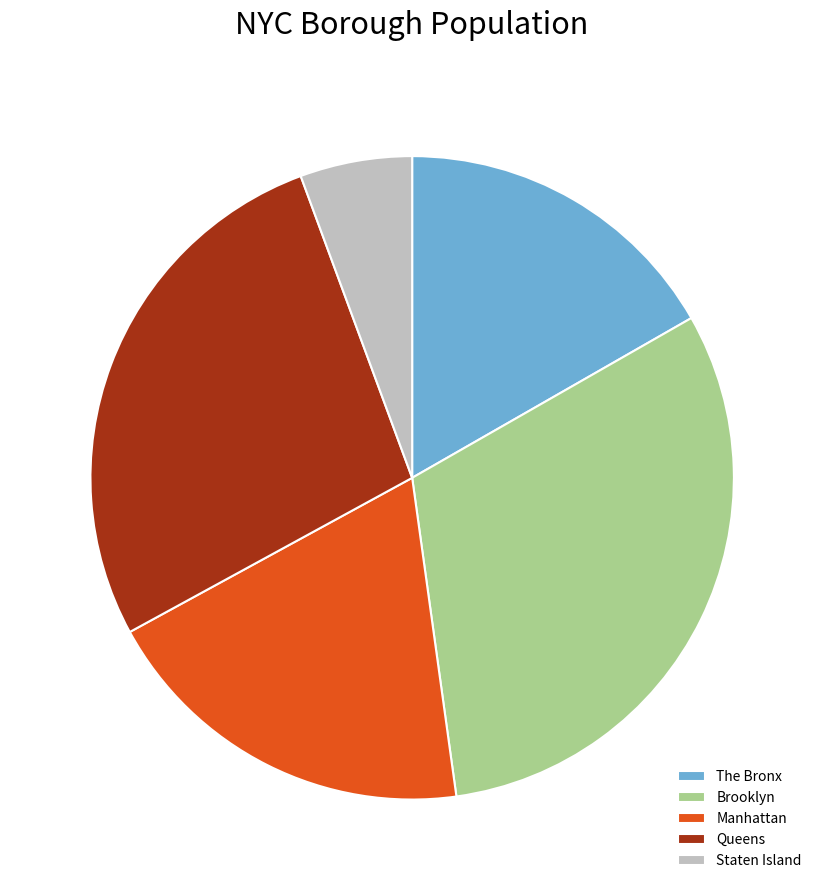

Which category has the biggest portion of the pie?

Brooklyn